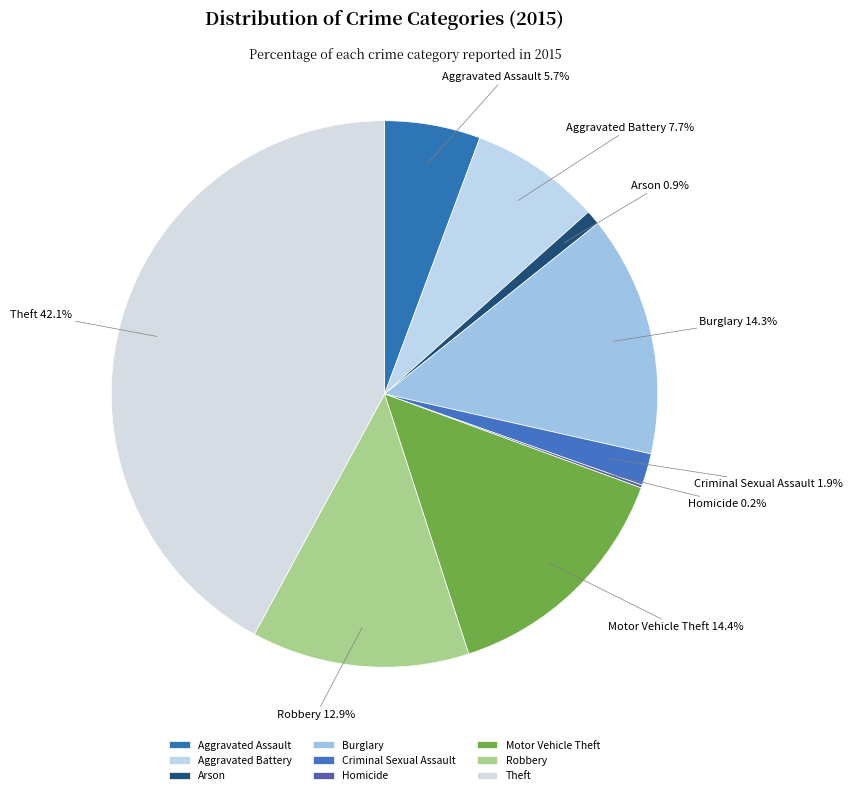

What percentage is NOT represented by Criminal Sexual Assault?

98.1%